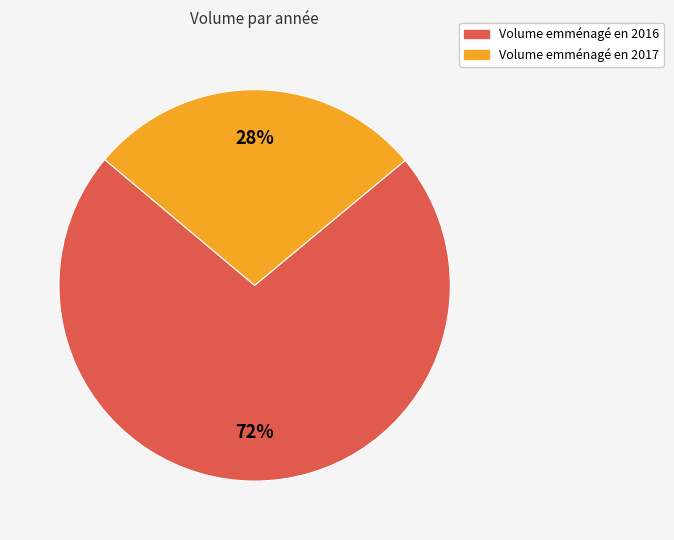

Is there any slice that represents more than half of the pie?

Yes